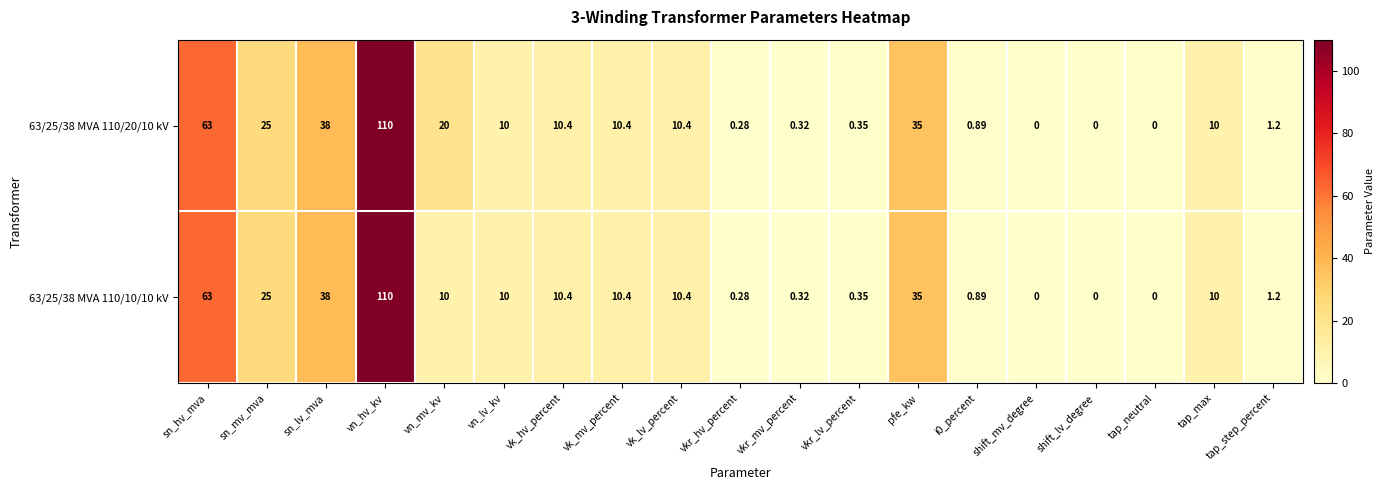

Which category has the highest value in the 63/25/38 MVA 110/20/10 kV series?

vn_hv_kv